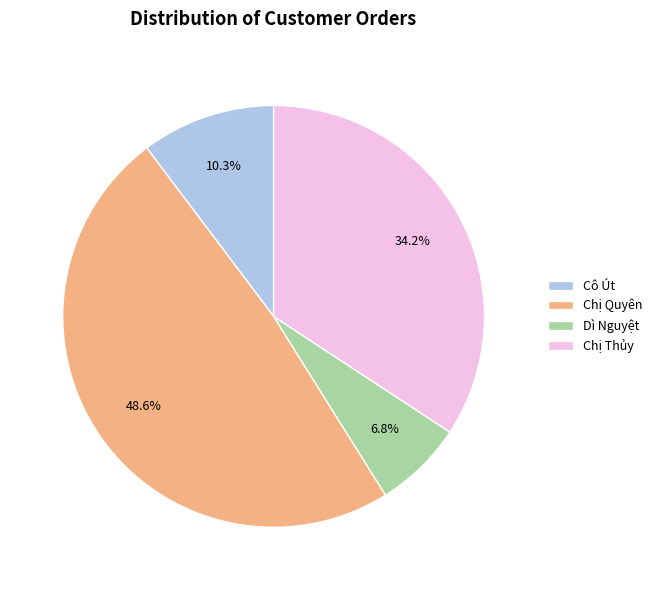

To the nearest percent, what is the combined percentage of Chị Thủy and Chị Quyên?

83%